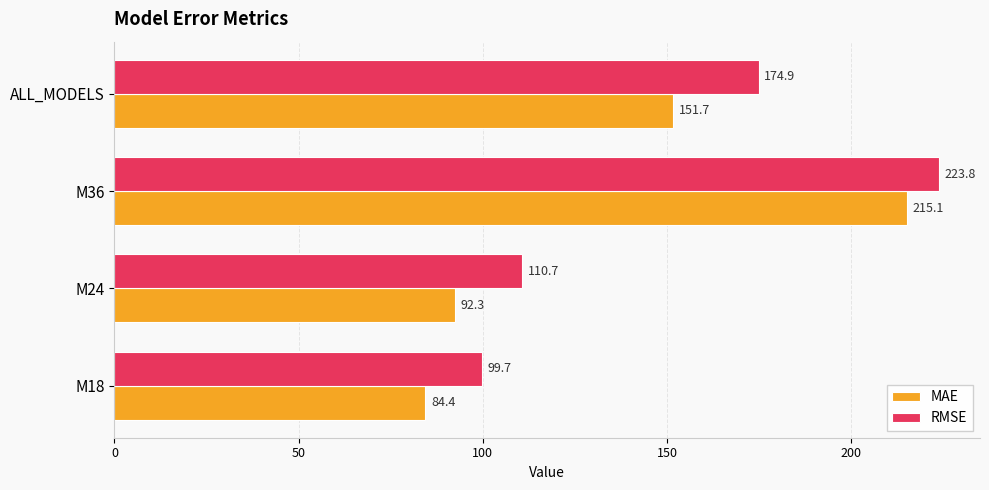

Rank the series by their average value, from highest to lowest.

RMSE, MAE